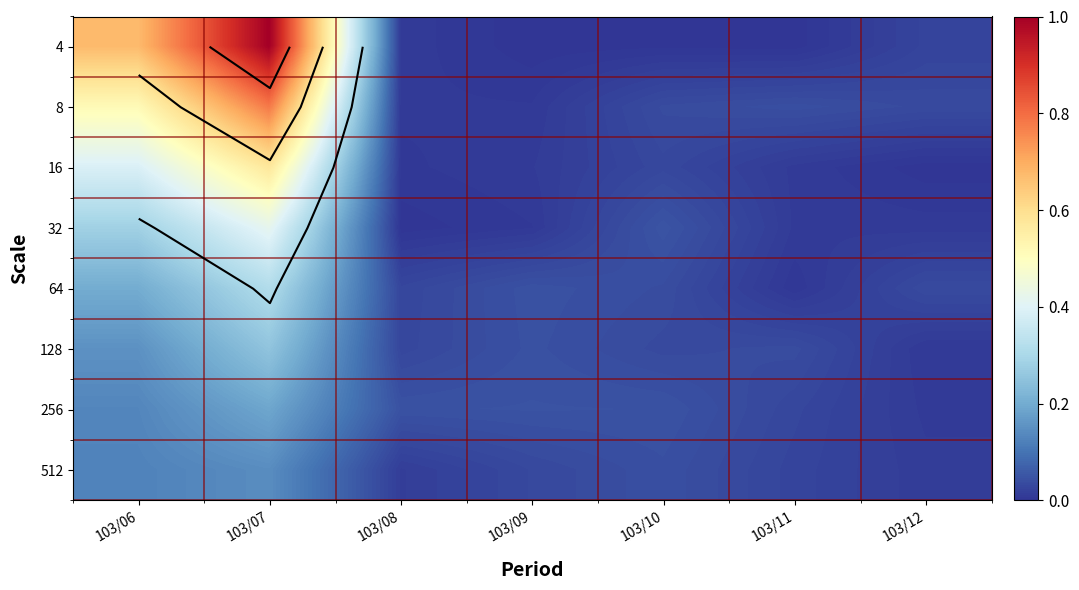

At how many categories does at least one series exceed 0?

7